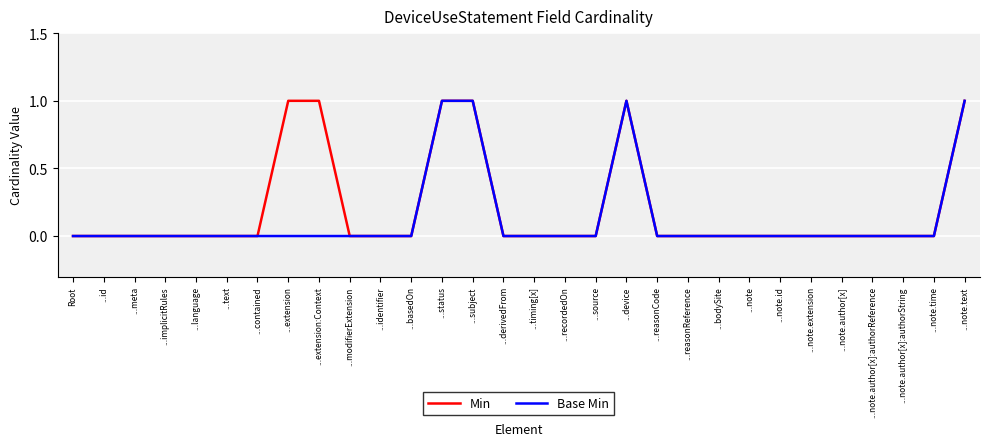

Is this an area chart (filled region under the line)?

No